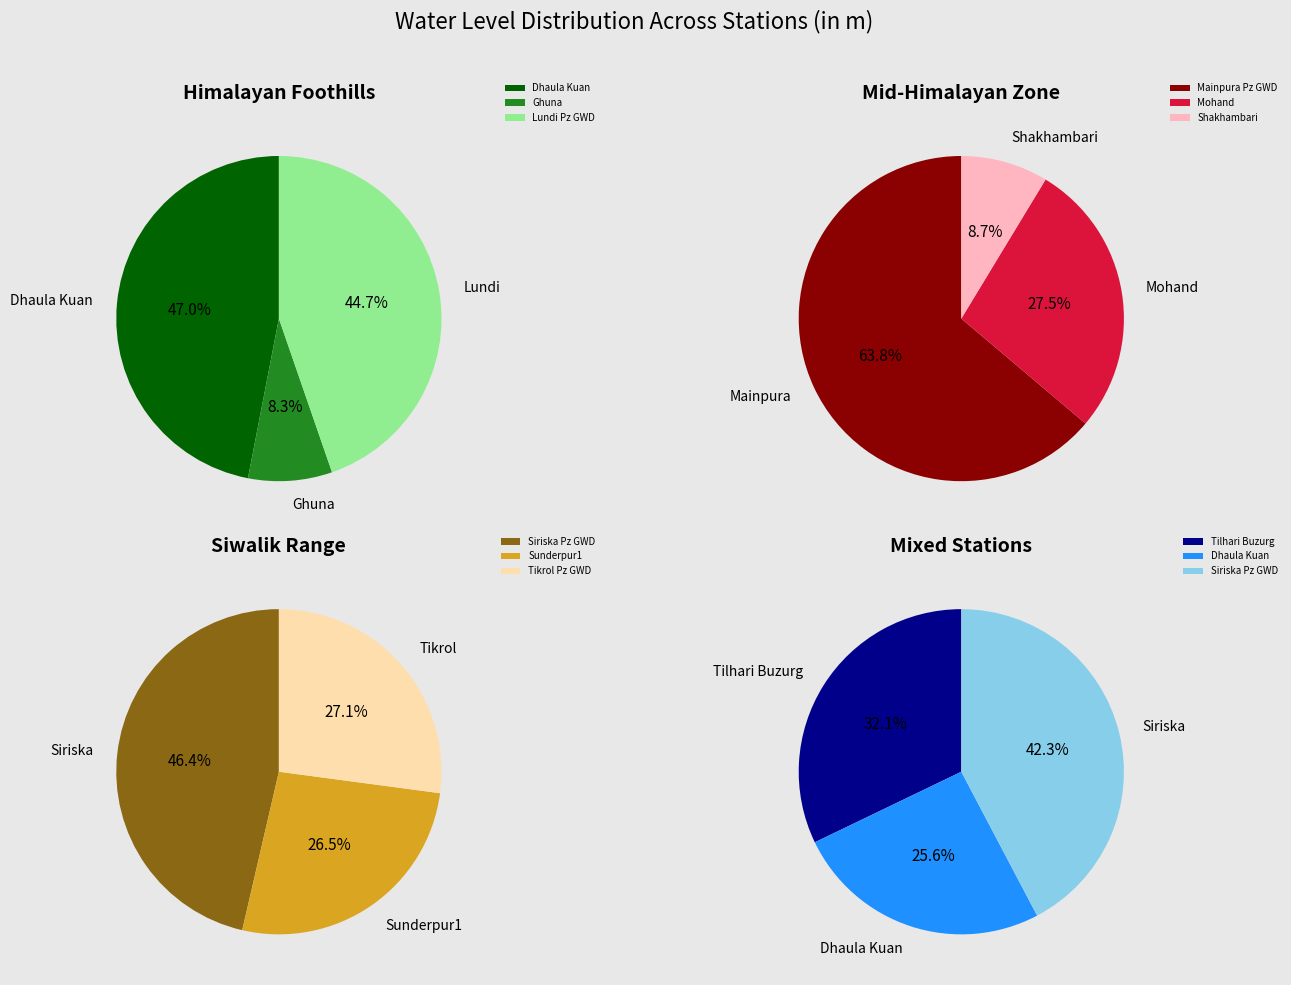

Is Sunderpur1 the majority of the pie?

No